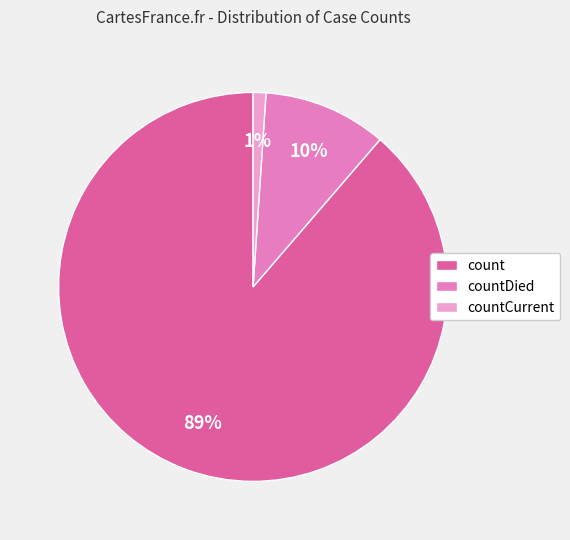

What is the smallest slice in the pie chart?

countCurrent